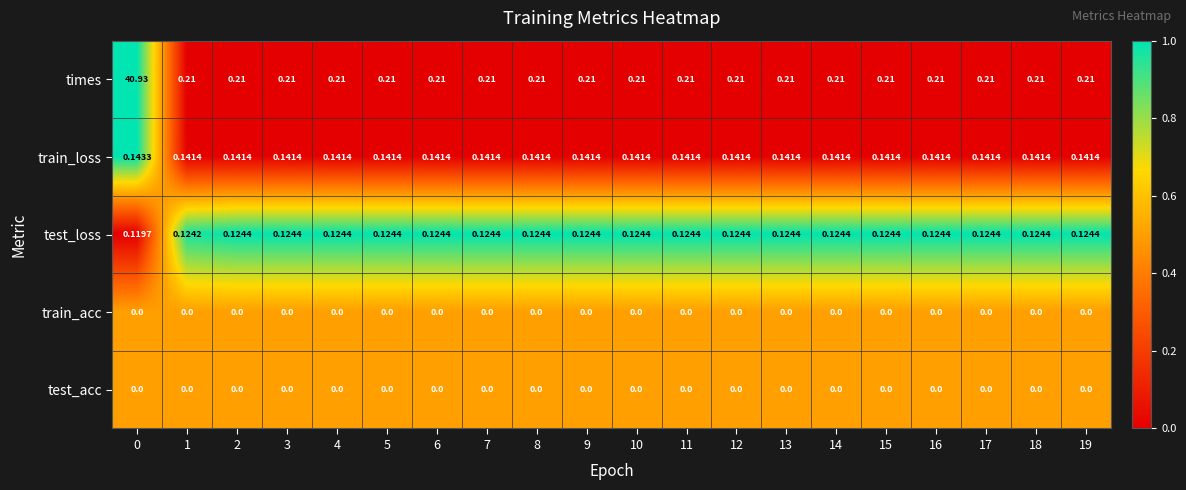

Is the value of train_acc at 16 greater than the value of times at 7?

No